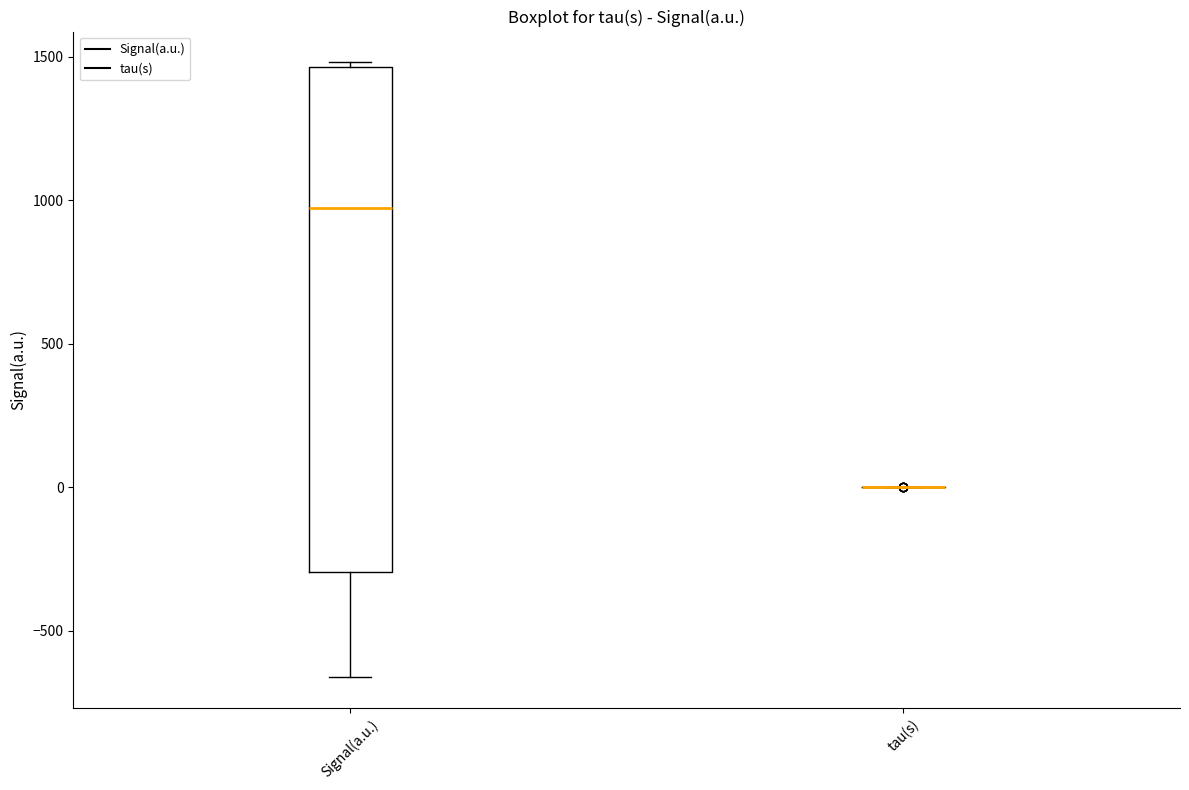

Reading left to right, read every box against the y-axis: the position of its median line, the range the box covers, and the ends of its whiskers. The values are not printed on the chart, so give them approximately, as read against the axis.

Signal(a.u.): median 950, box -300 to 1450, whiskers -650 to 1500
tau(s): box collapsed to a line at 0, whiskers 0 to 0